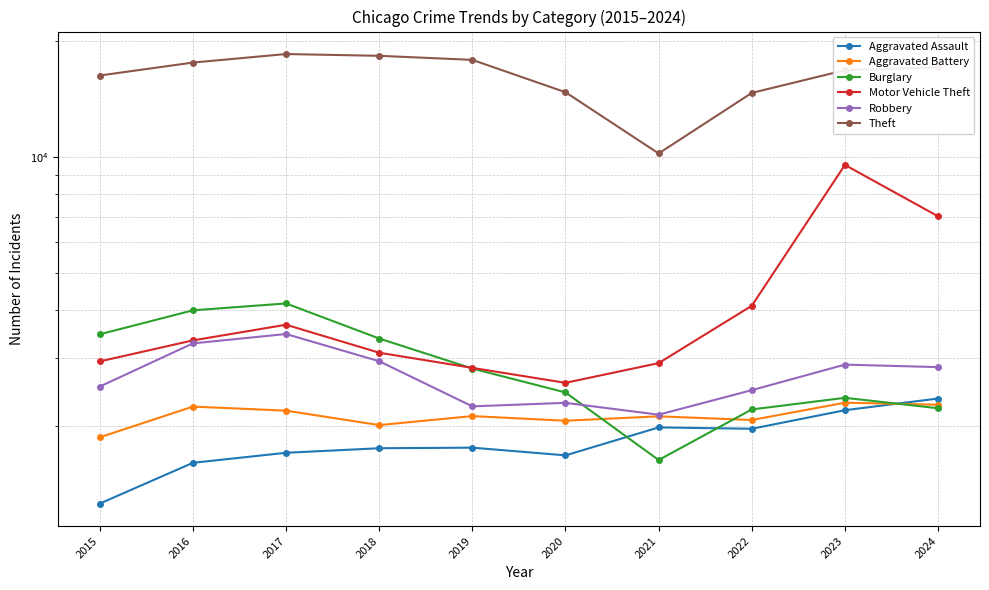

What is the value of the Theft point at the 5th from the left?

17893